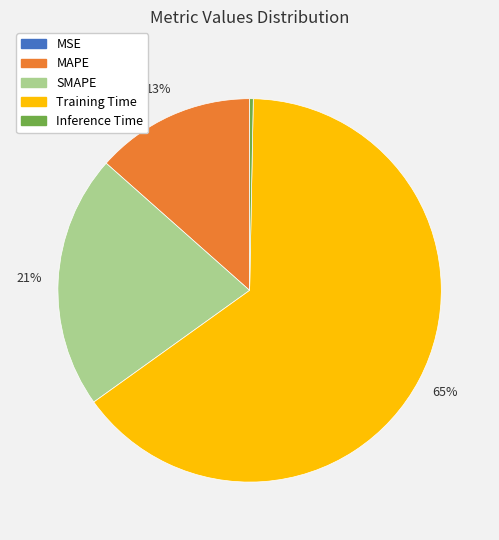

The Training Time slice represents 65% of the pie. True or false?

True